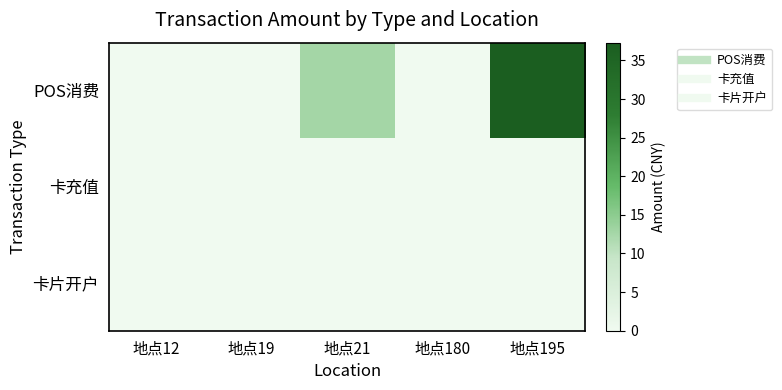

What is the total value across all series at 地点21?

12.7